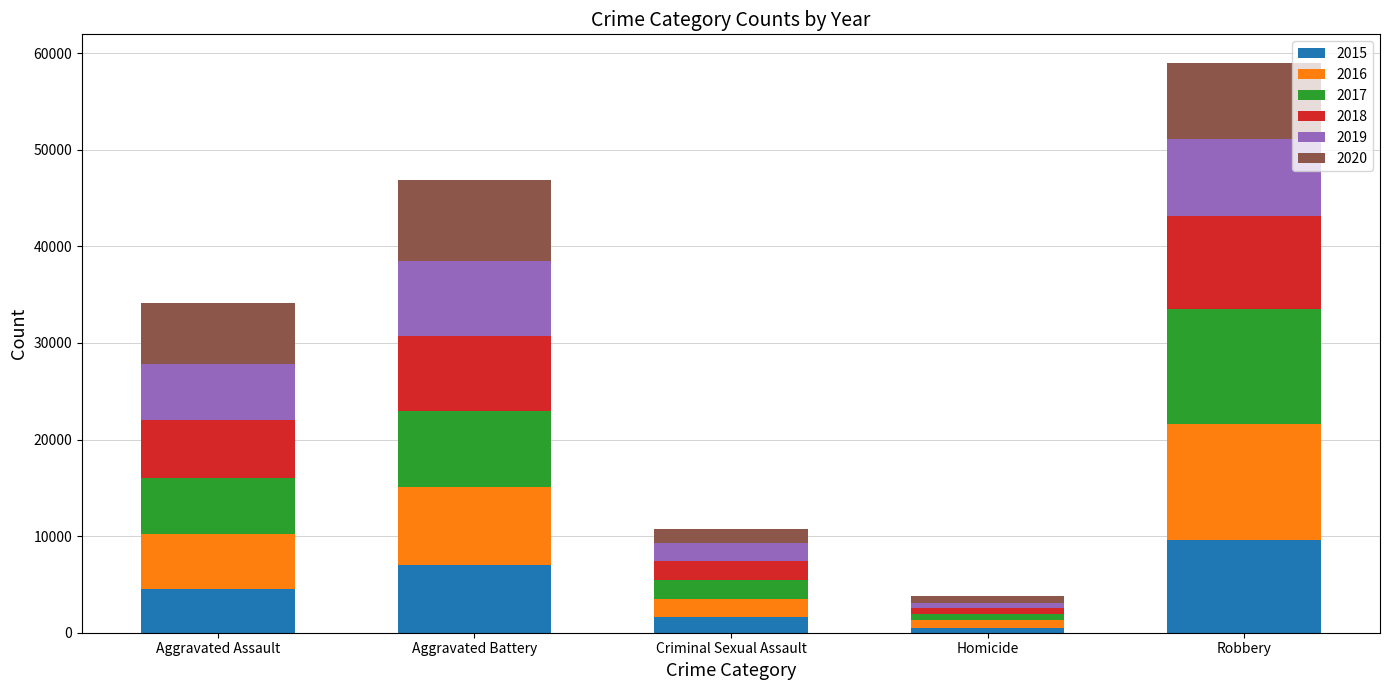

At which category is the sum across all series the highest?

Robbery